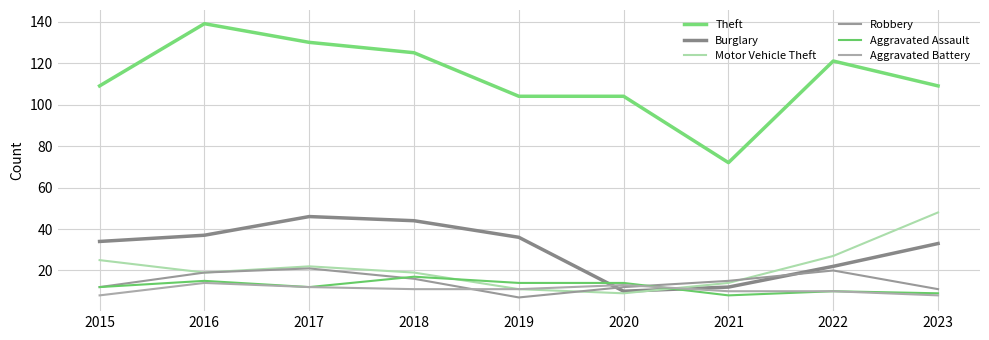

Rank the series by their maximum value, from lowest to highest.

Aggravated Battery, Aggravated Assault, Robbery, Burglary, Motor Vehicle Theft, Theft